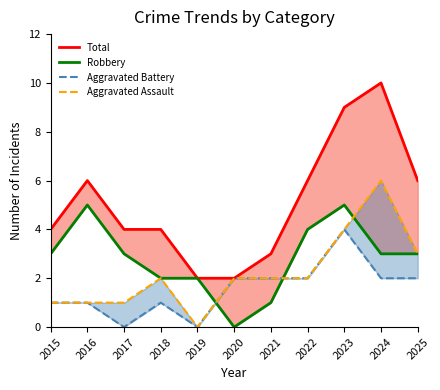

What is the sum of all Aggravated Assault values?

24